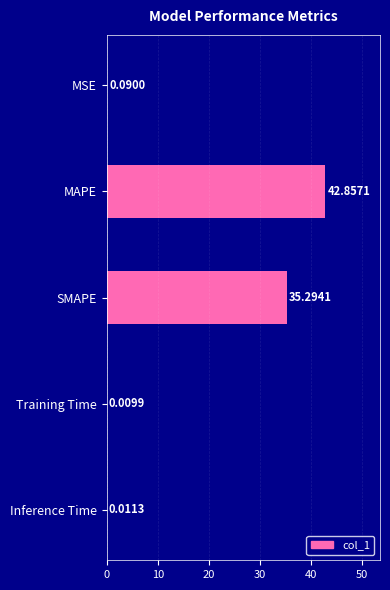

What is the average value?

15.7